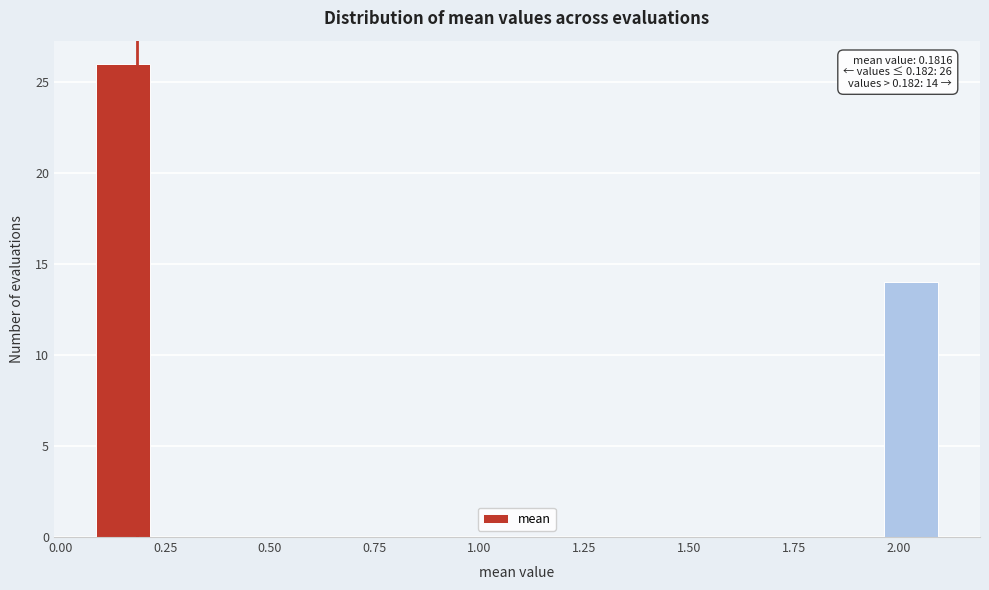

Read against the x-axis, roughly where is the centre of the tallest bar?

0.15